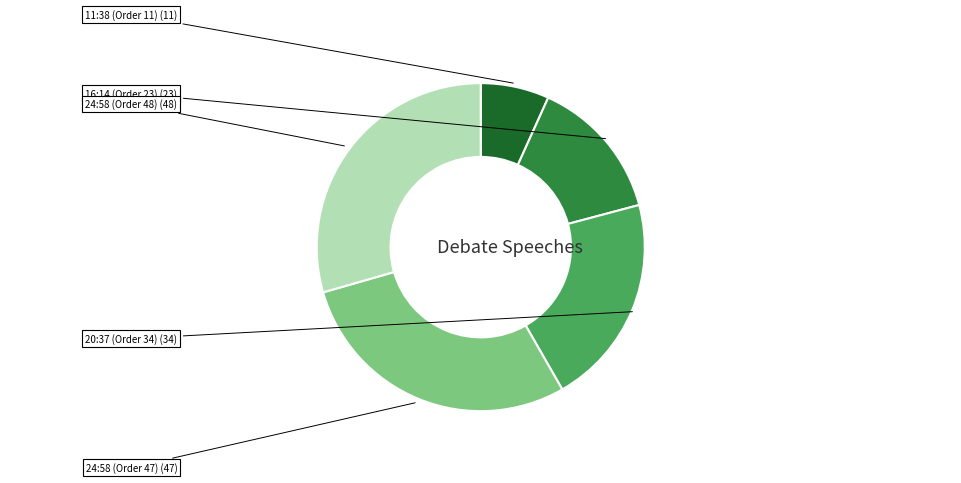

Does any single category account for the majority?

No